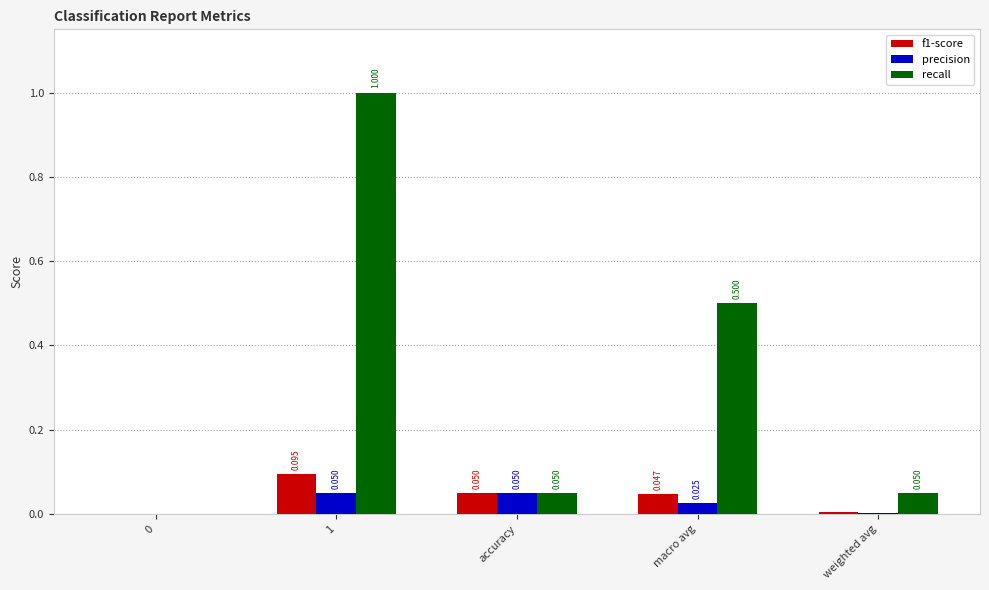

Is the value of precision at 0 greater than the value of recall at 1?

No